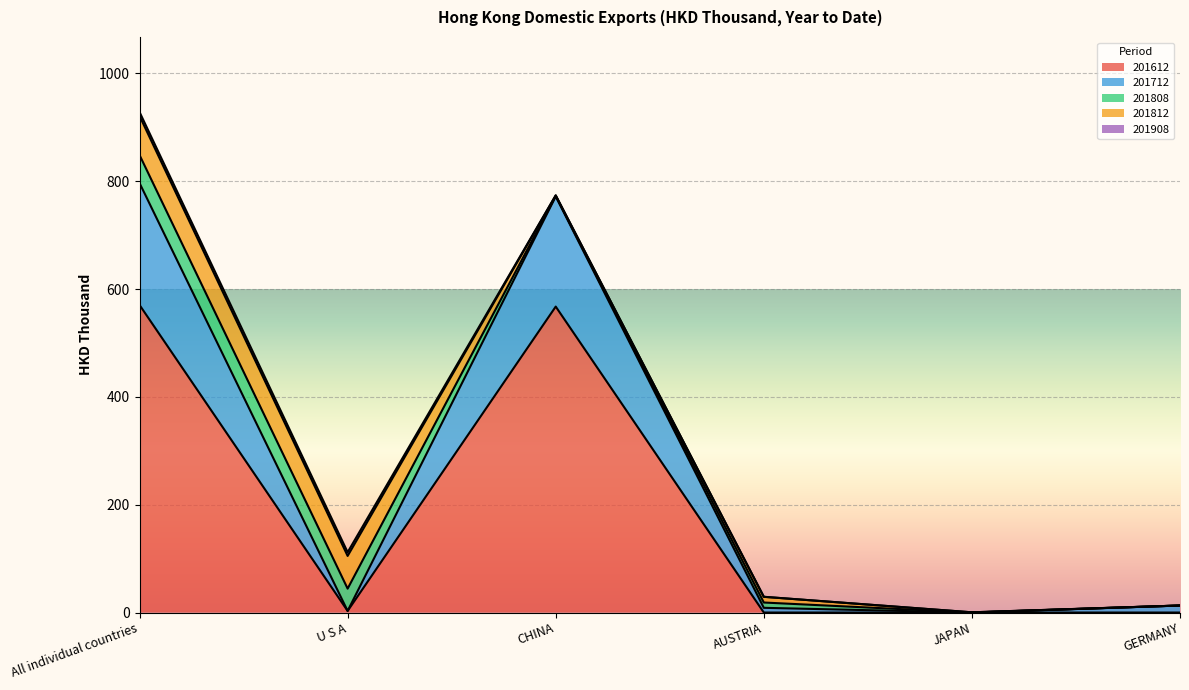

Which has a higher value, AUSTRIA or U S A?

U S A